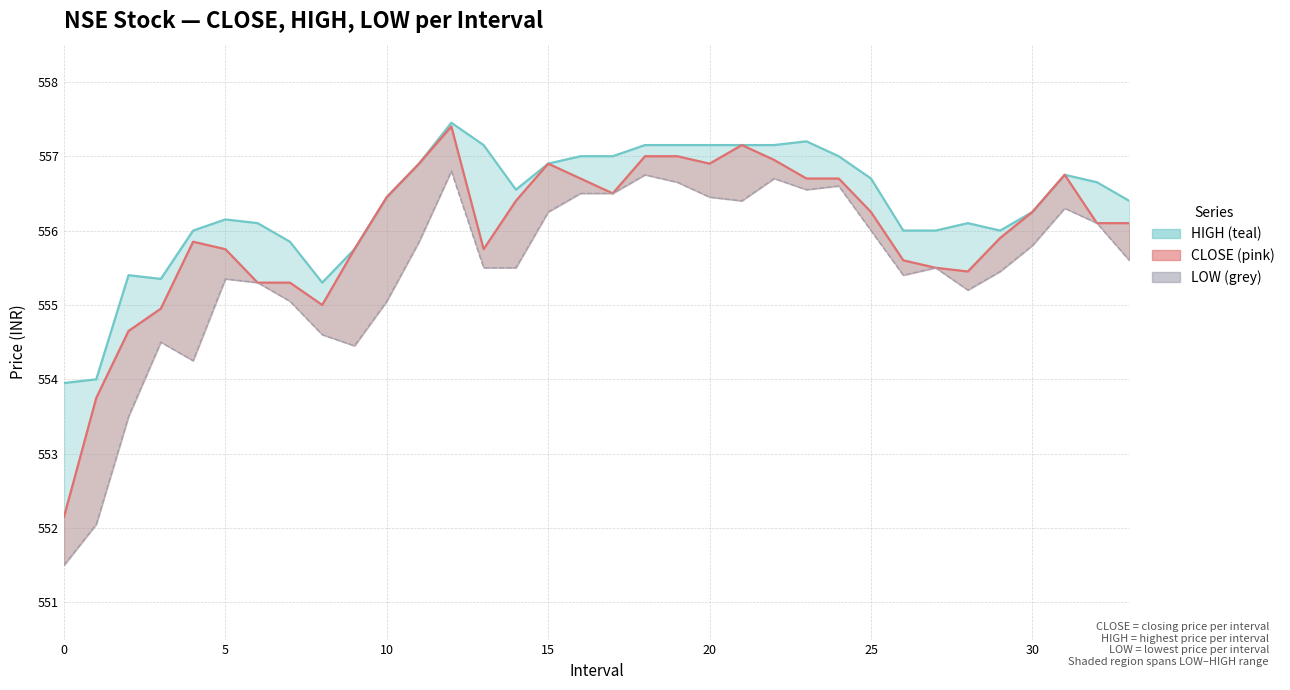

Which series changed the most between 5 and 25?

LOW